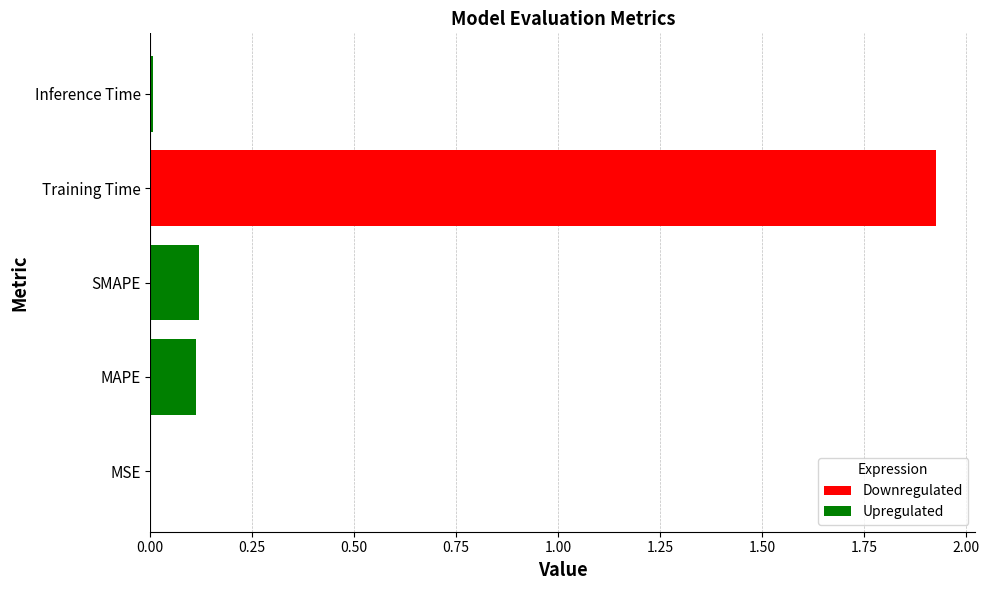

Between MSE and Training Time, which is larger?

Training Time